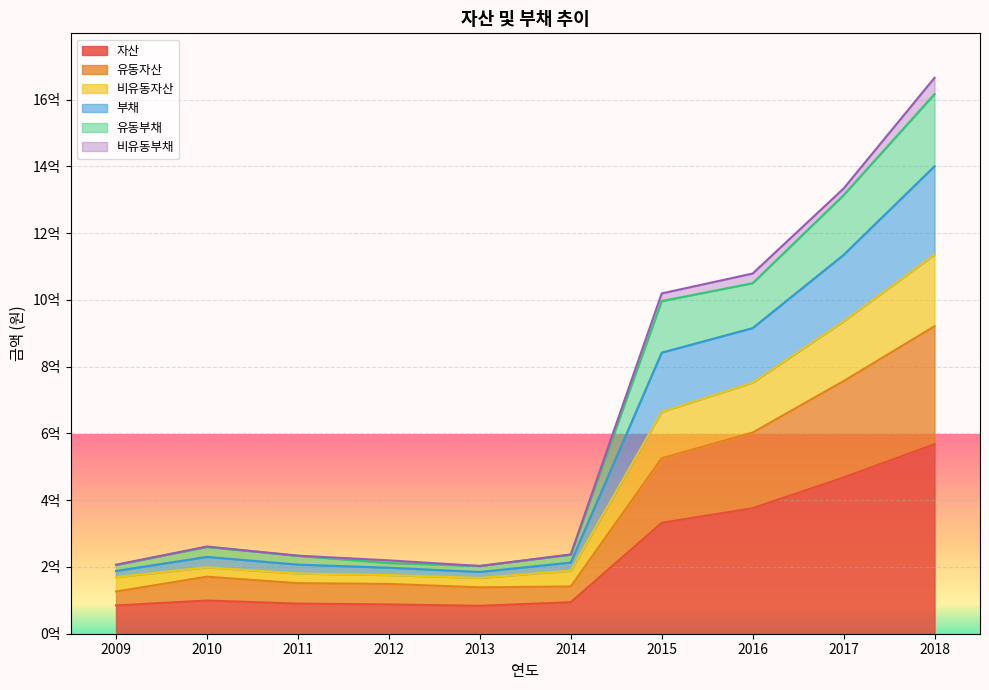

Which category has the highest value in the 비유동자산 series?

2018